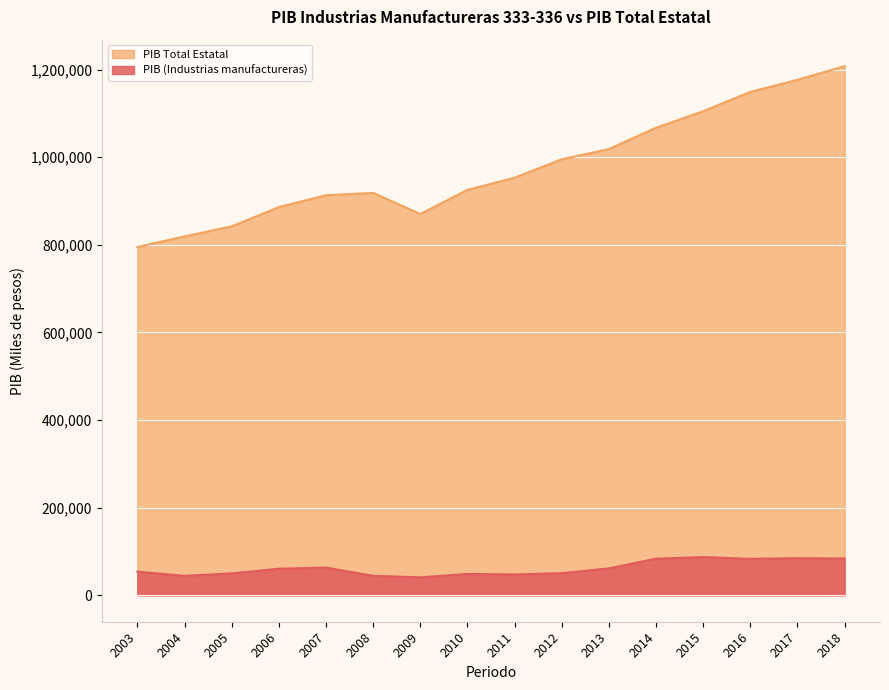

Reading left to right, extract all data points from this chart.

PIB (Industrias manufactureras): 2003=53946.8	2004=44358.3	2005=49888.9	2006=60603.7	2007=63193.1	2008=44426.9	2009=40885.3	2010=48725.5	2011=47567.8	2012=50499.1	2013=61338.5	2014=83523.0	2015=87201.0	2016=83175.0	2017=84674.1	2018=83931.1
PIB Total Estatal: 2003=794957.3	2004=819238.3	2005=842128.8	2006=886009.7	2007=913139.8	2008=918573.5	2009=870319.1	2010=925371.8	2011=953148.1	2012=995286.0	2013=1018578.6	2014=1067256.8	2015=1104884.9	2016=1149129.5	2017=1176616.0	2018=1207897.5